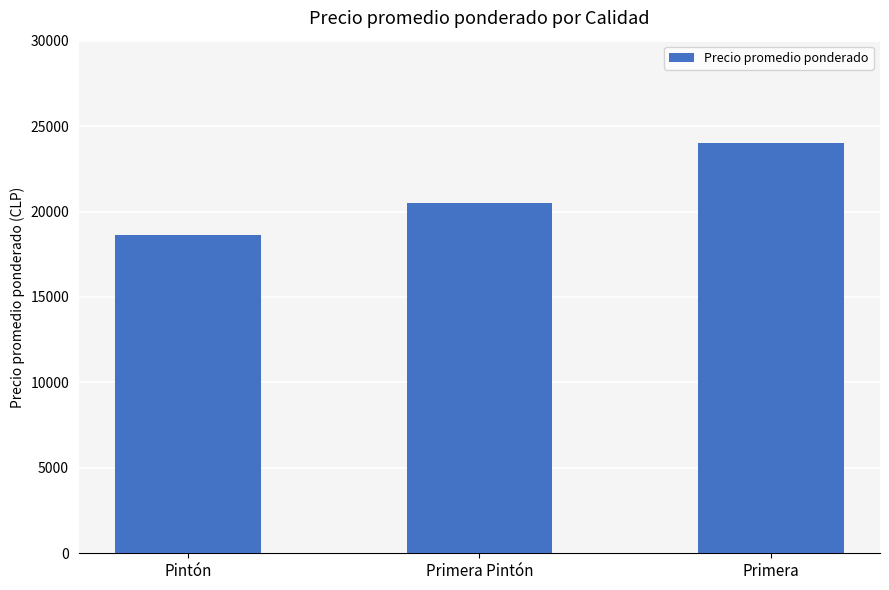

Does the chart contain stacked bars?

No